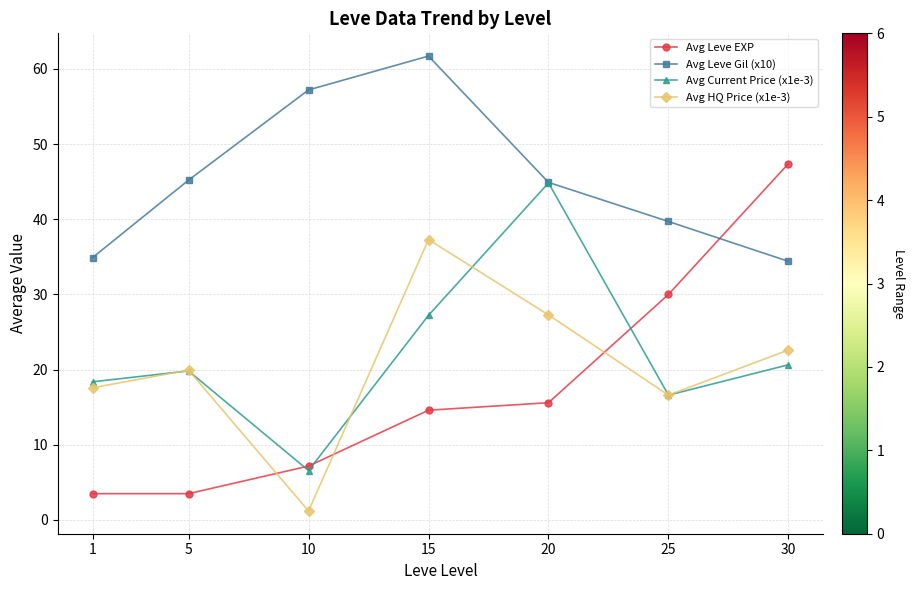

Reading right to left, transcribe all the data shown in this chart.

Avg Leve EXP: 30=47.4	25=30.0	20=15.6	15=14.6	10=7.2	5=3.5	1=3.5
Avg Leve Gil (x10): 30=34.4	25=39.7	20=44.9	15=61.7	10=57.2	5=45.2	1=34.9
Avg Current Price (x1e-3): 30=20.6	25=16.6	20=44.8	15=27.2	10=6.6	5=19.8	1=18.4
Avg HQ Price (x1e-3): 30=22.6	25=16.6	20=27.3	15=37.3	10=1.2	5=19.9	1=17.6